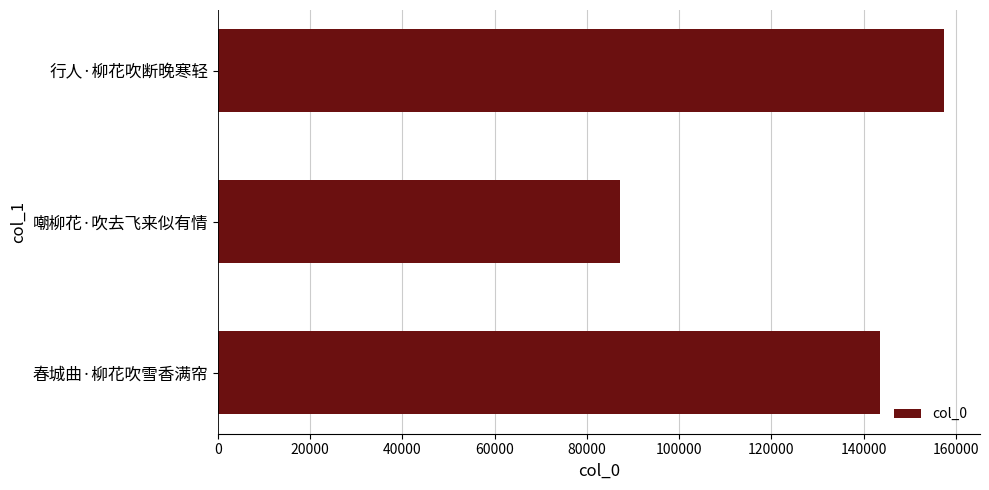

What is the minimum value shown in the chart?

87213